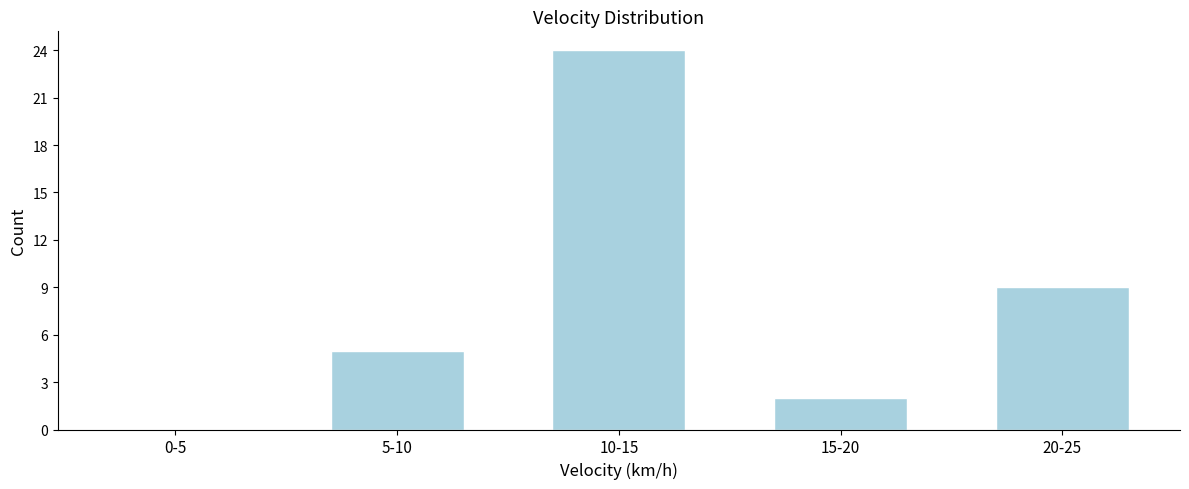

Reading left to right, what are all the values shown in this chart?

0-5=0	5-10=5	10-15=24	15-20=2	20-25=9